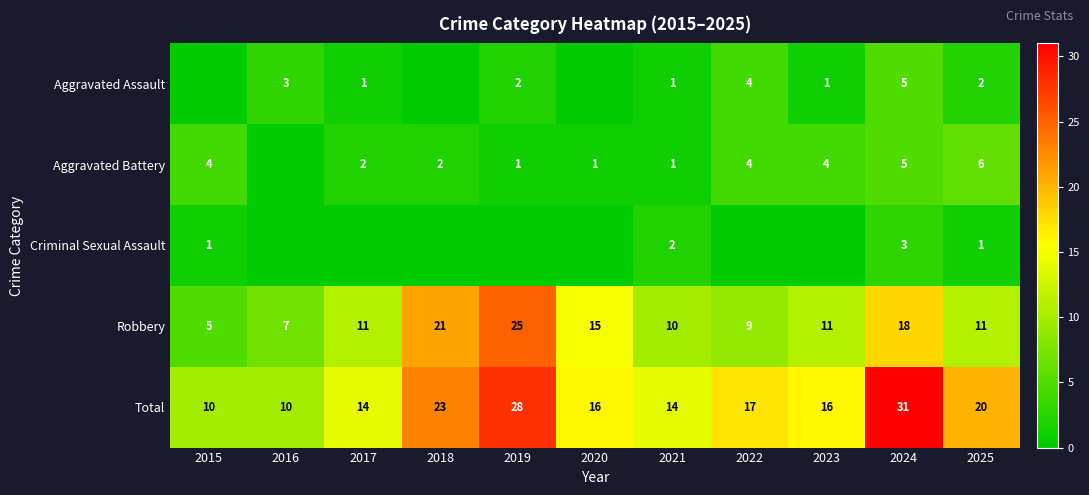

The Criminal Sexual Assault series shows 1 at 2025. True or false?

True